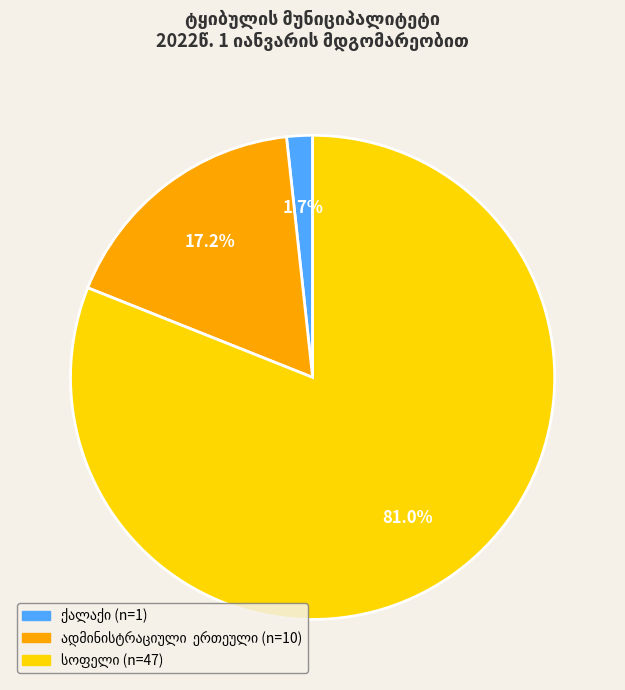

Does any single category account for the majority?

Yes